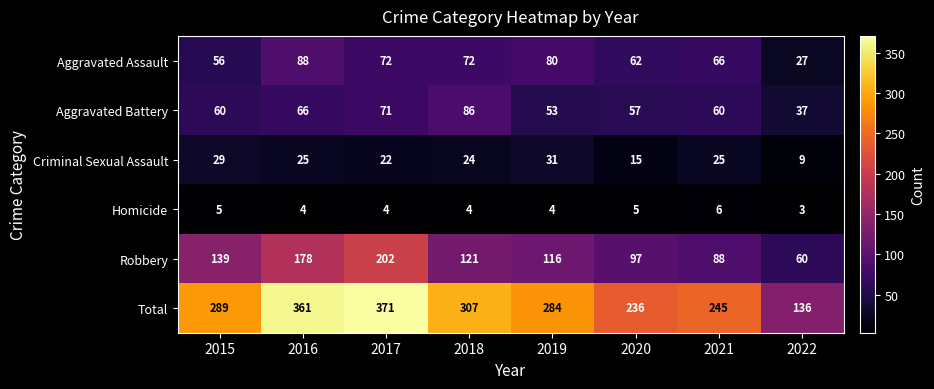

Is it true that Criminal Sexual Assault equals 29 at 2015?

True